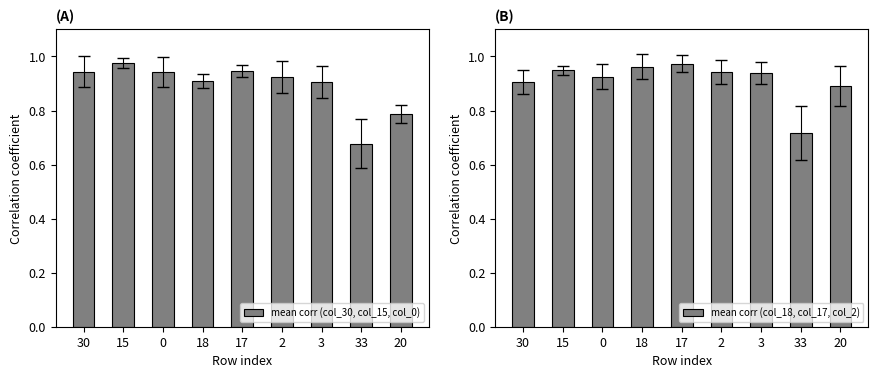

At which category does the chart reach its peak across all series?

15